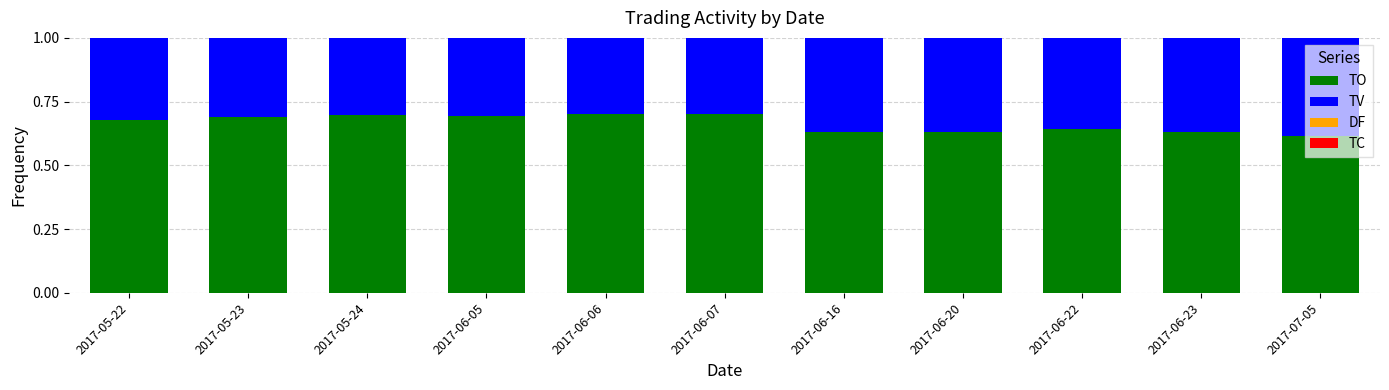

Is it true that TO equals 1.2 at 2017-06-05?

False